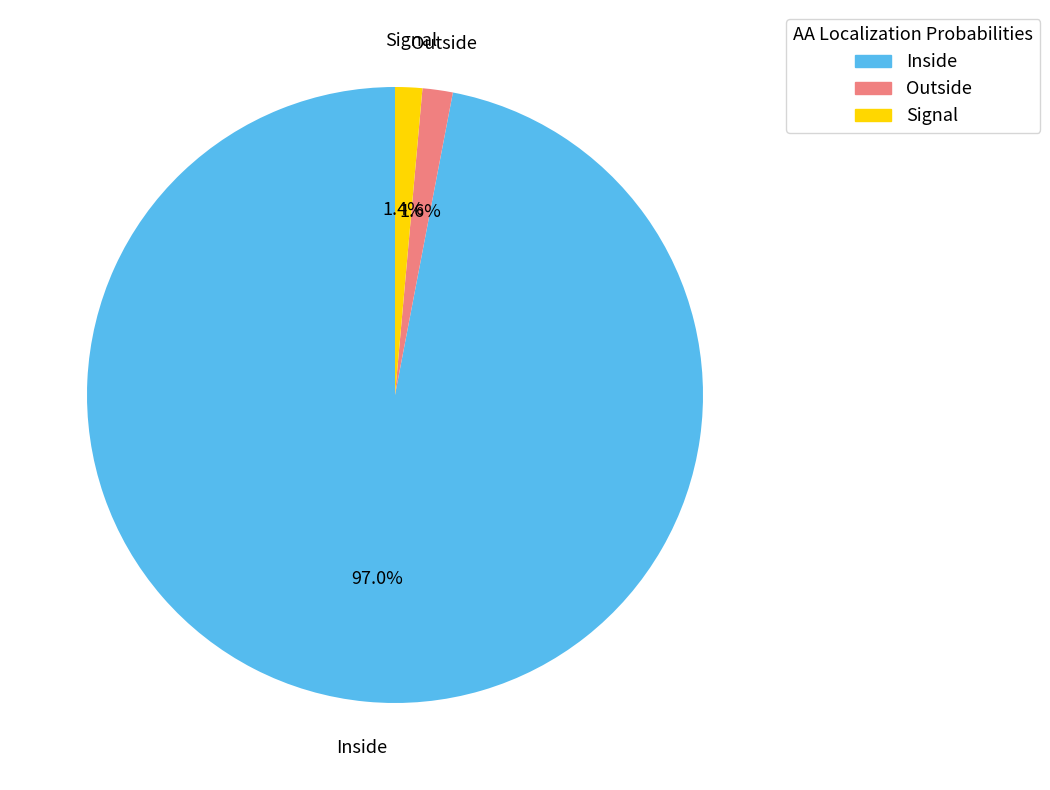

Which category has the biggest portion of the pie?

Inside